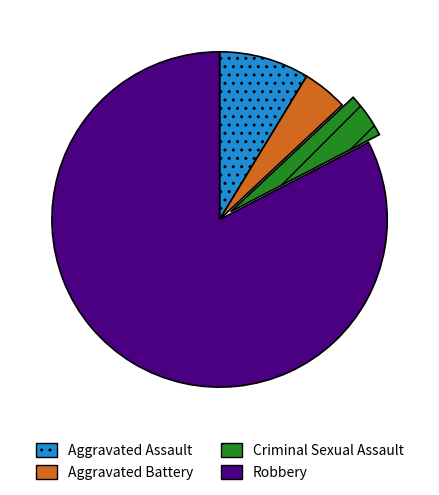

Does any single category account for the majority?

Yes